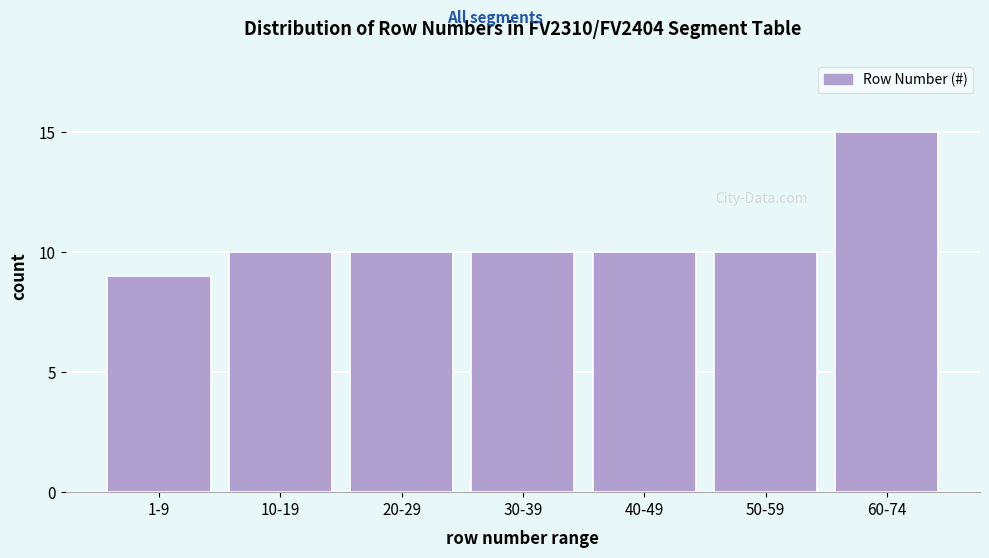

Reading left to right, list all the values displayed in this chart.

9	10	10	10	10	10	15